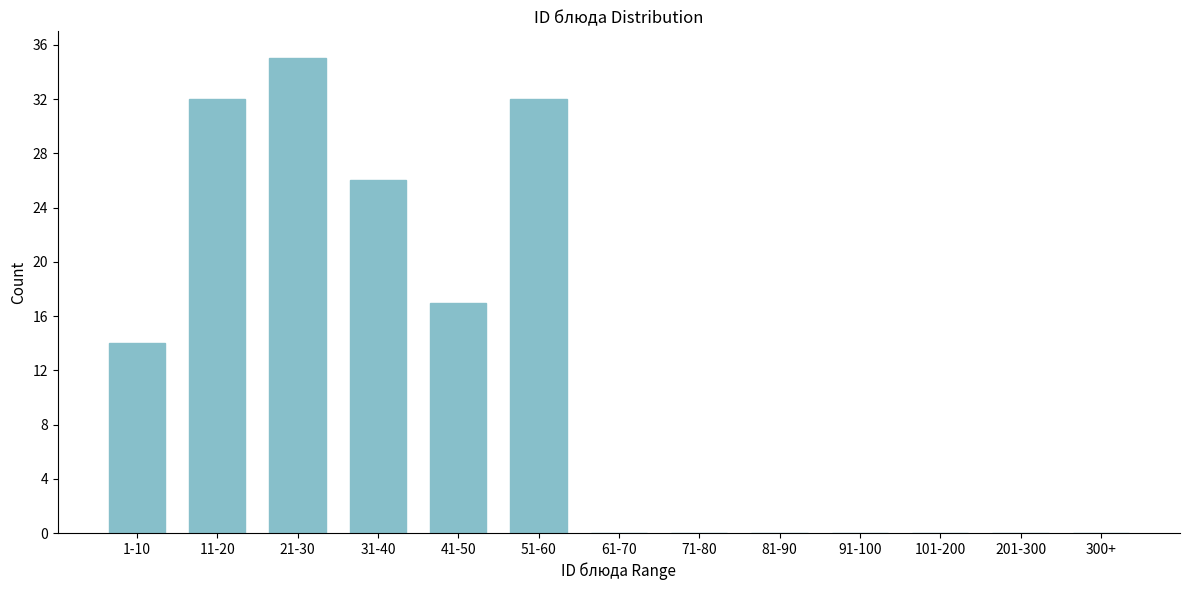

Reading left to right, extract all data points from this chart.

1-10=14	11-20=32	21-30=35	31-40=26	41-50=17	51-60=32	61-70=0	71-80=0	81-90=0	91-100=0	101-200=0	201-300=0	300+=0